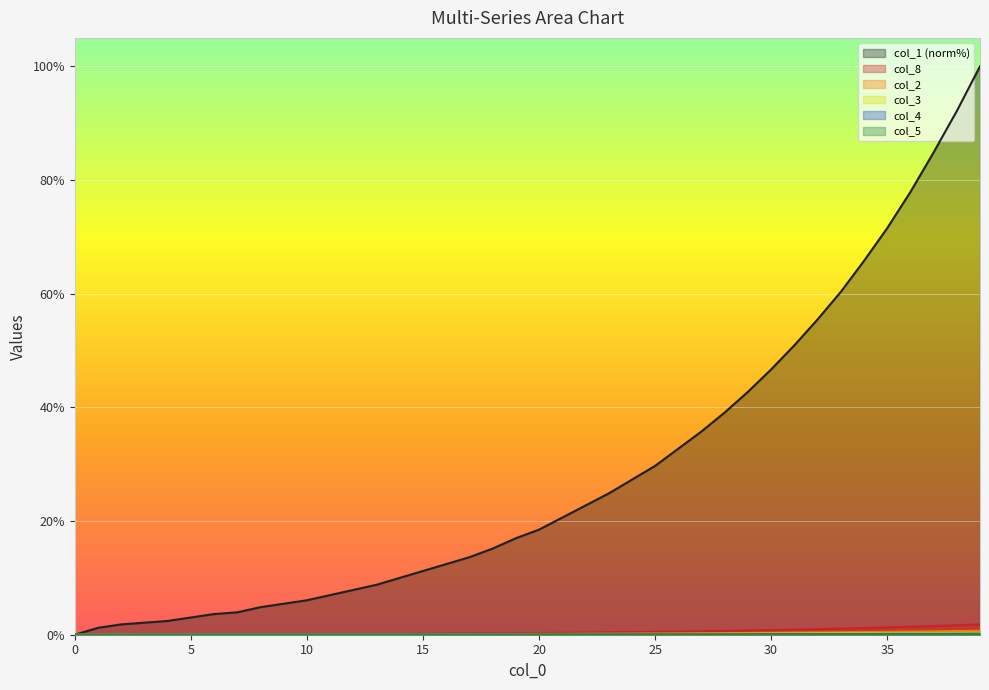

Which series has the largest total across all categories?

col_1 (norm%)